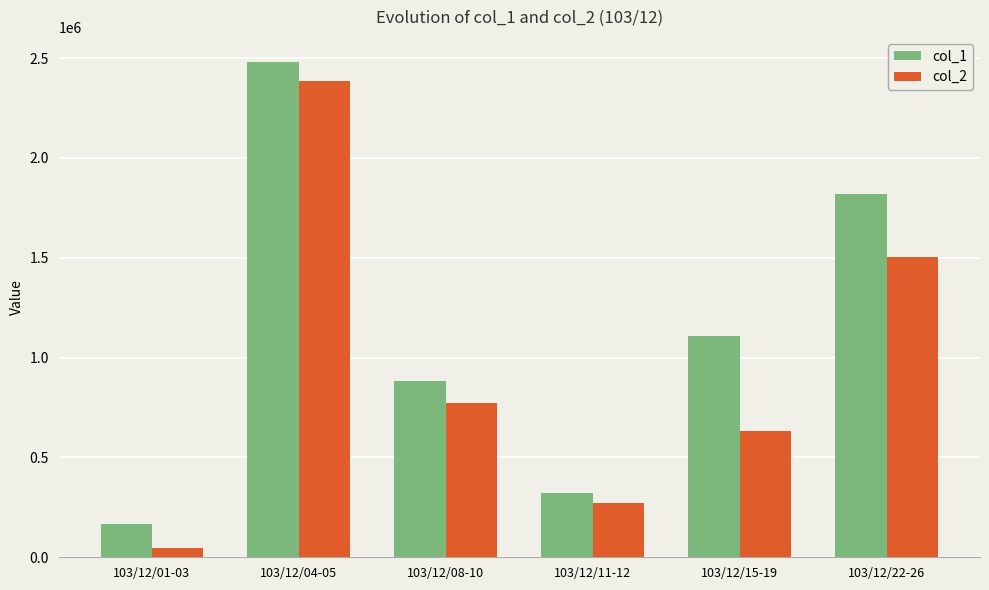

What is the sum of all col_2 values?

5612700